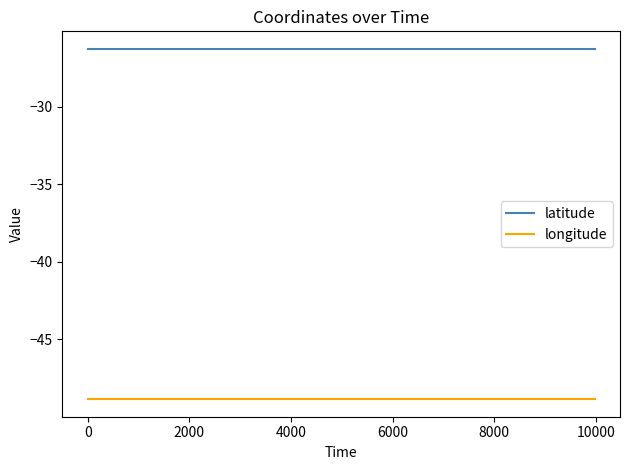

Rank the series by their average value, from highest to lowest.

latitude, longitude